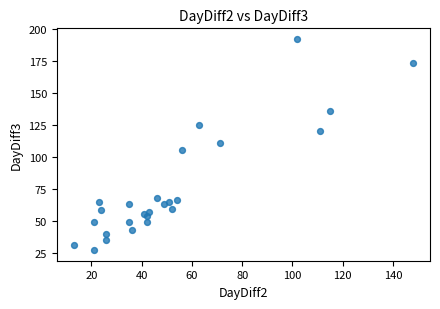

What Y value in the scatter plot is closest to 109?

111